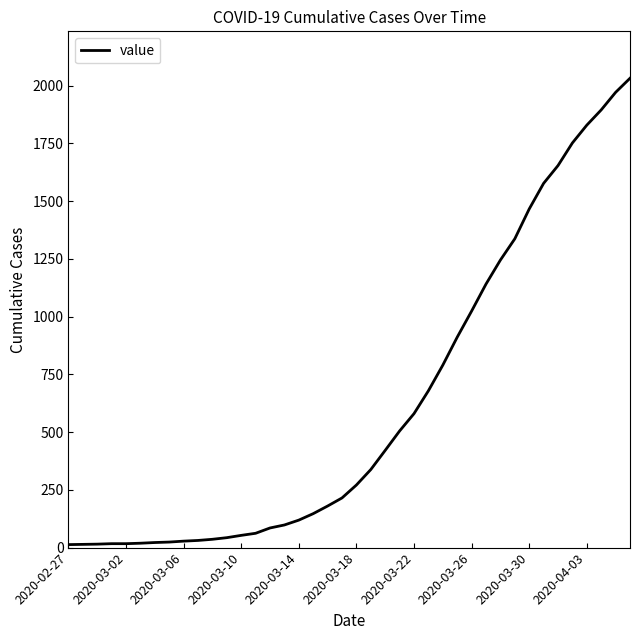

Does the chart have visible grid lines?

No